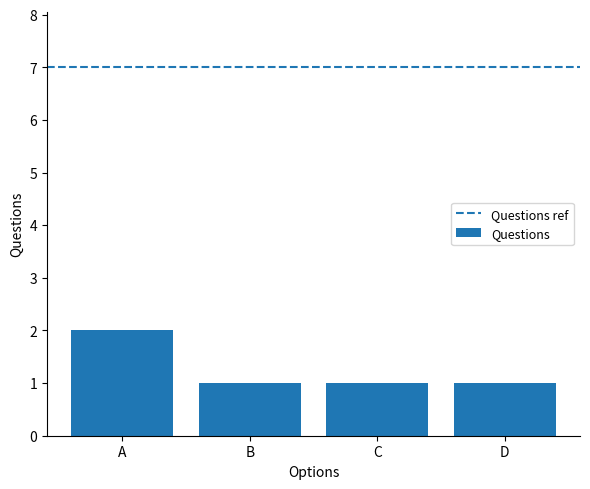

At which category does the chart reach its peak across all series?

A